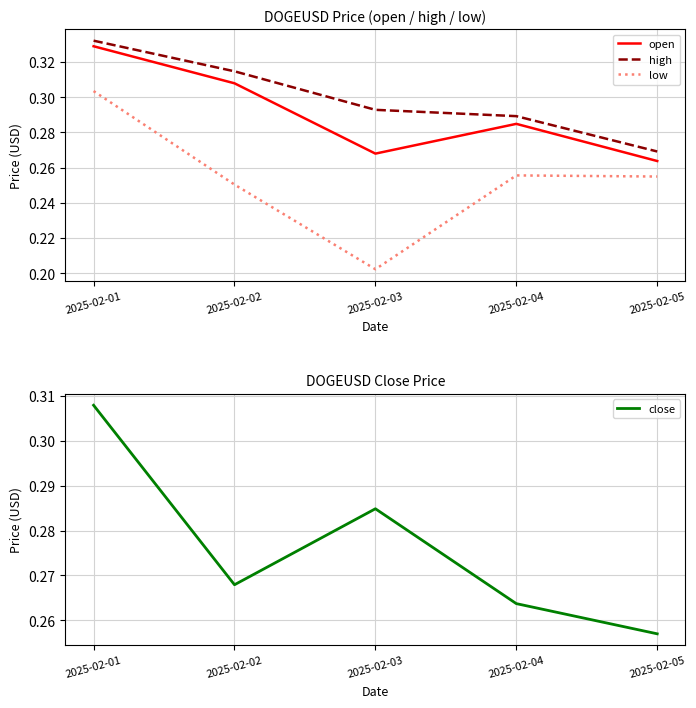

Rank the categories by high value from highest to lowest.

2025-02-01, 2025-02-02, 2025-02-03, 2025-02-04, 2025-02-05